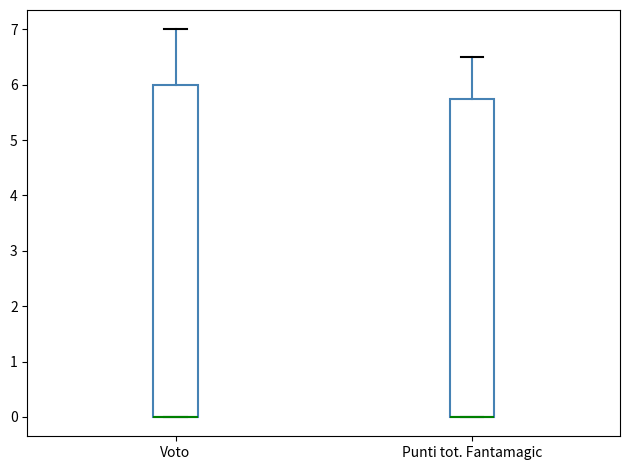

Which box is the tallest, from its lower edge to its upper edge?

Voto